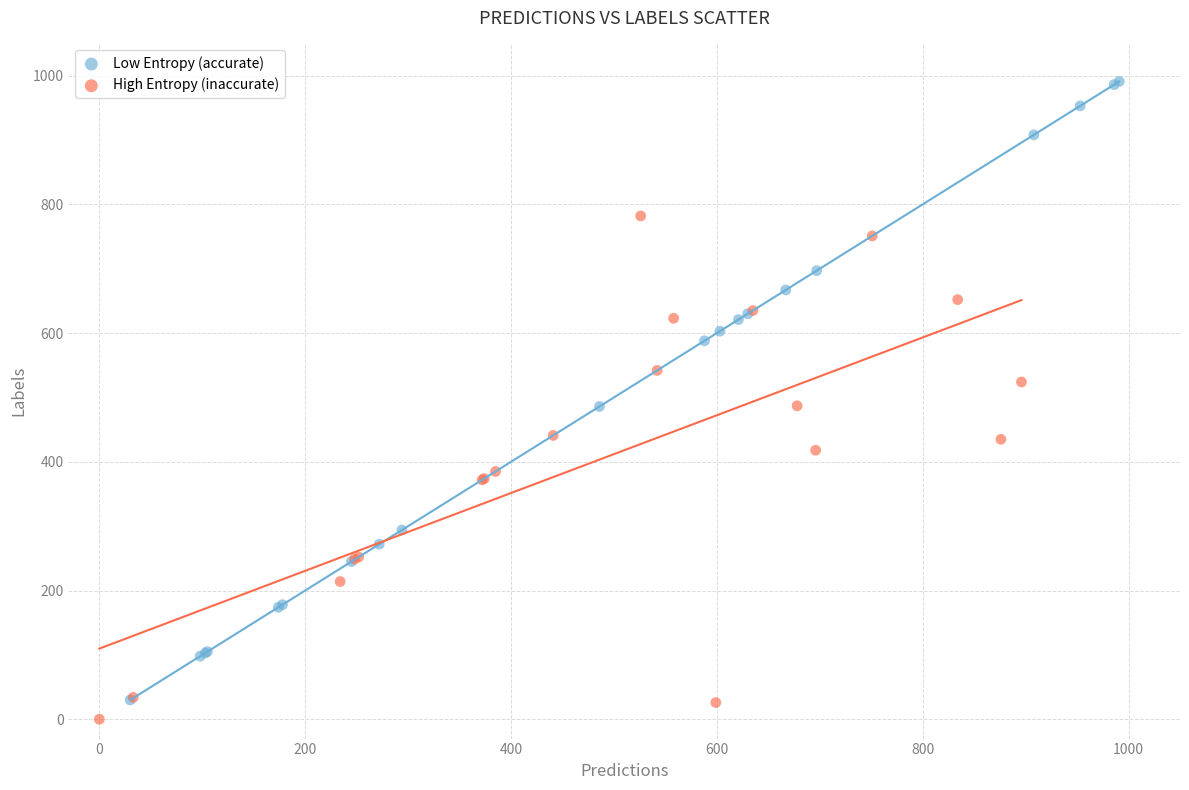

What are all the series names shown in the legend?

Low Entropy (accurate), High Entropy (inaccurate)